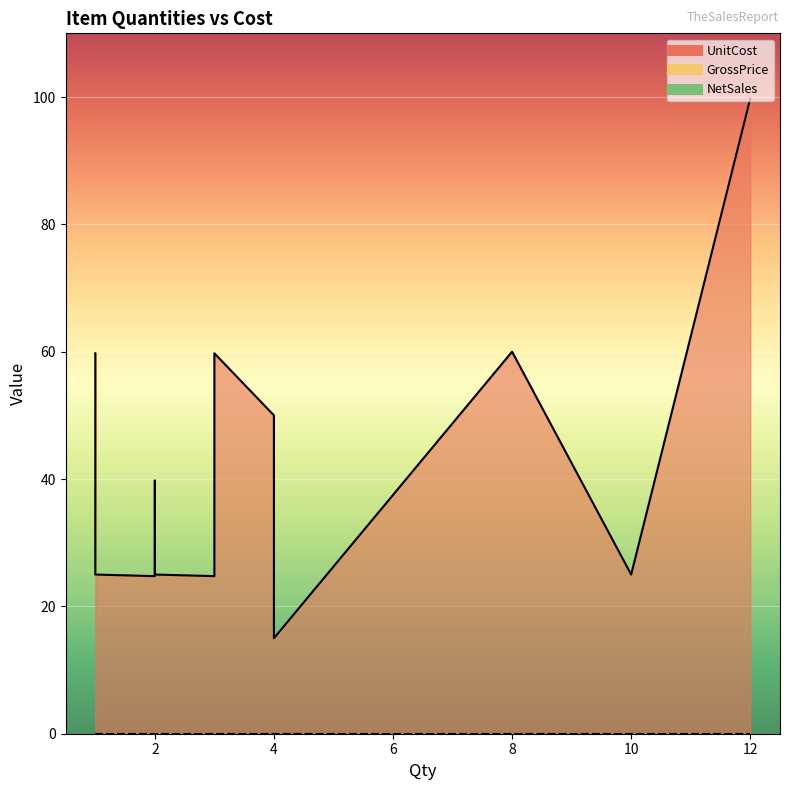

True or false: NetSales and UnitCost cross at least once.

False